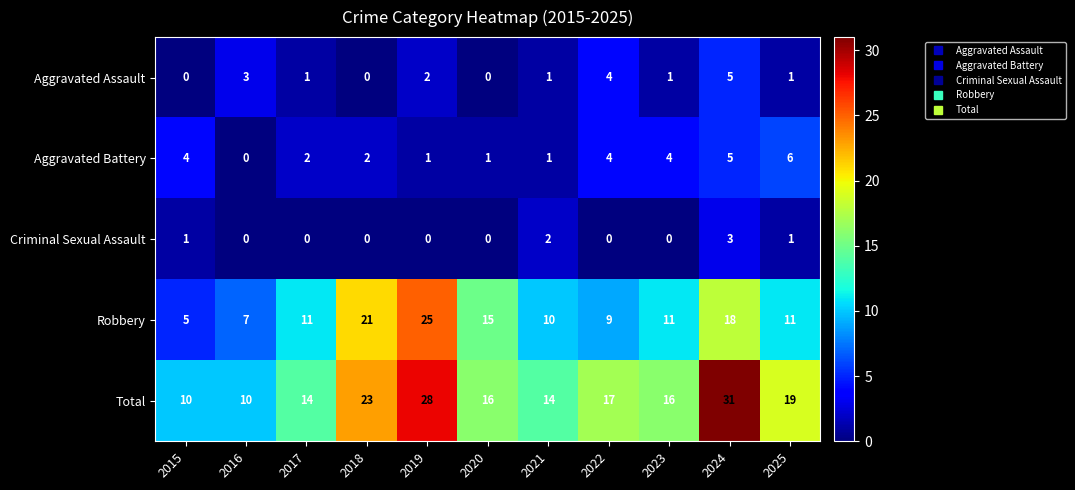

Which series changed the most between 2018 and 2023?

Robbery